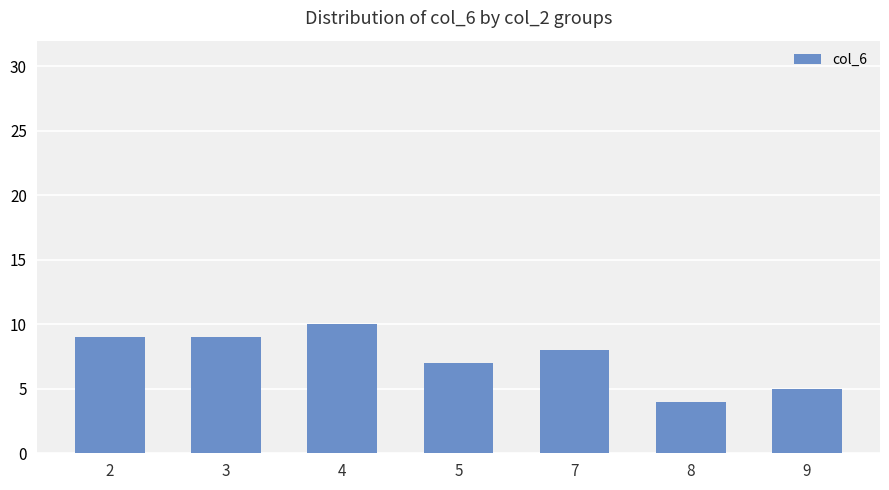

Is it true that the value at 2 is 9?

True